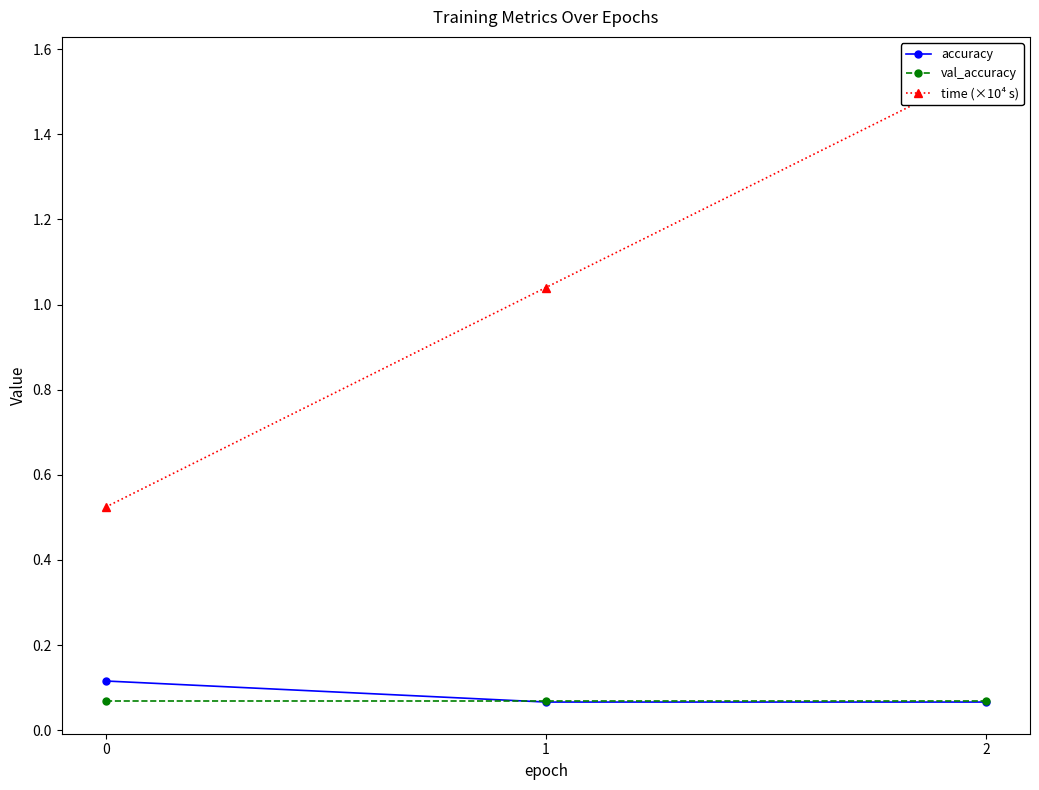

What is the value of the val_accuracy point at the 2nd from the left?

0.1